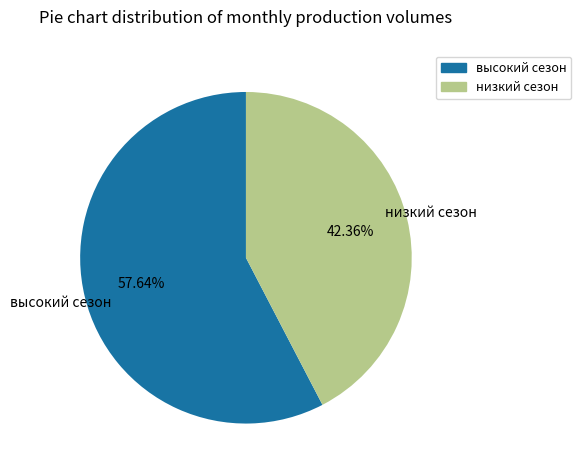

Rank the categories by value from highest to lowest.

высокий сезон, низкий сезон